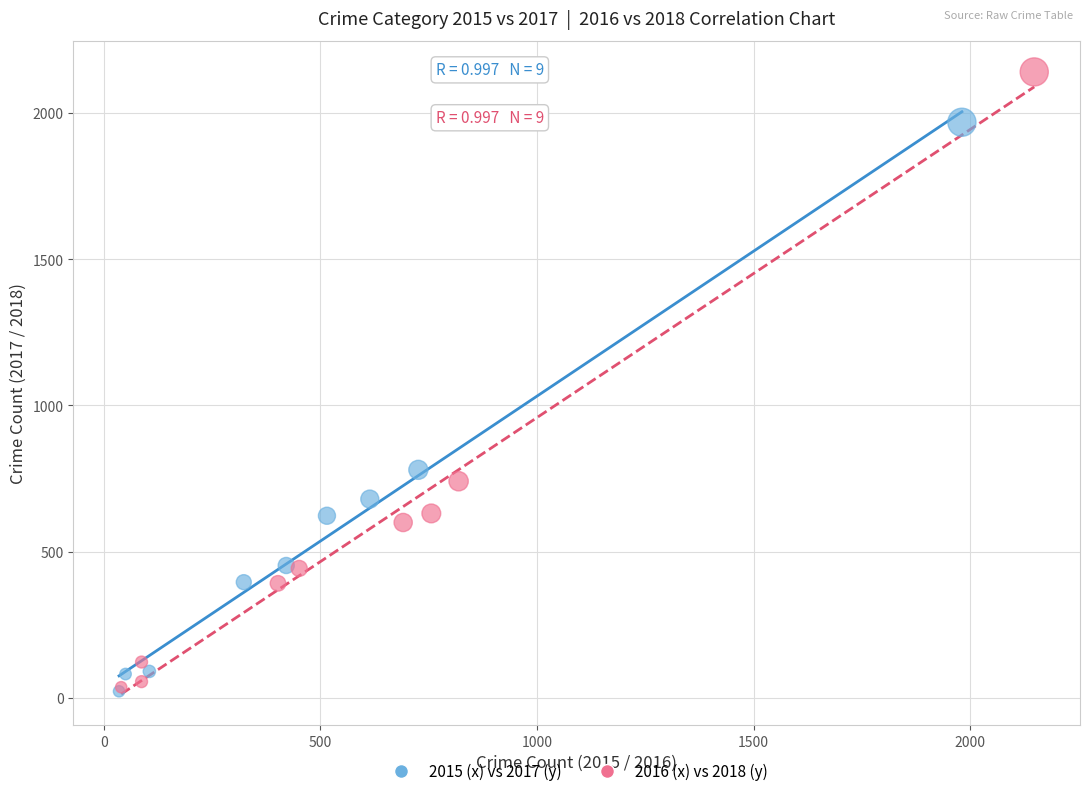

Which series has the largest Y range (max minus min)?

2016 (x) vs 2018 (y)